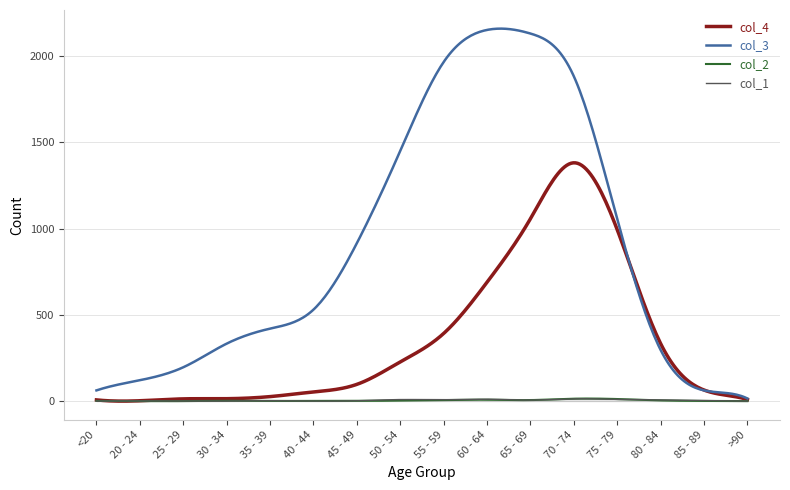

How many lines are shown in the chart?

4